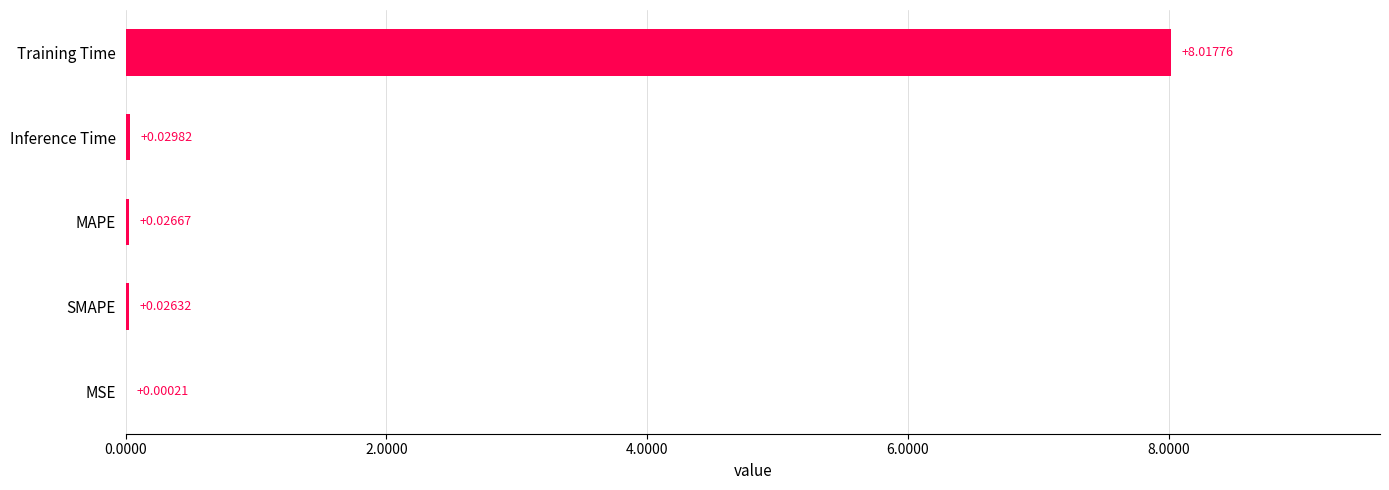

Which category has the highest value across all series?

Training Time